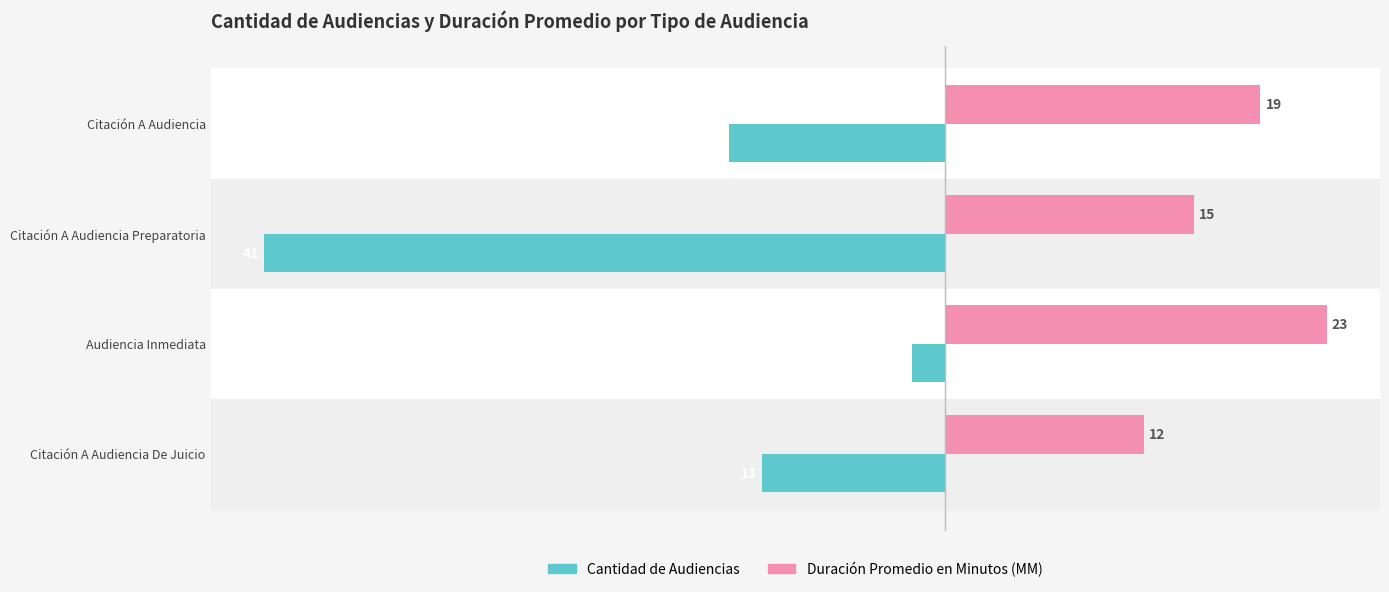

What is the difference between the maximum and minimum values in the Cantidad de Audiencias series?

39